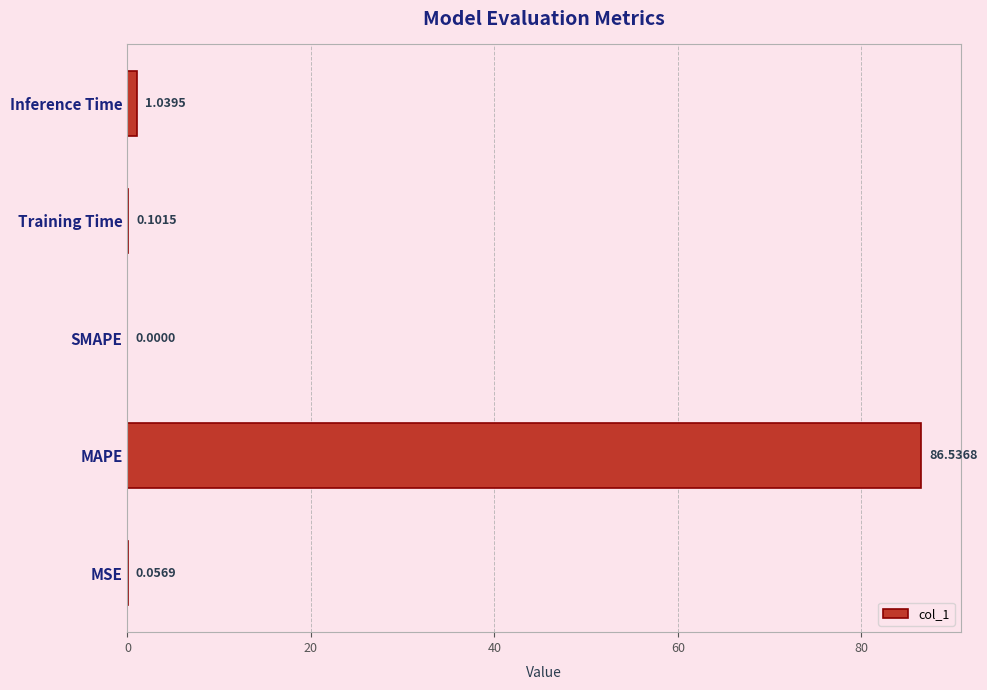

Between MSE and MAPE, which is larger?

MAPE